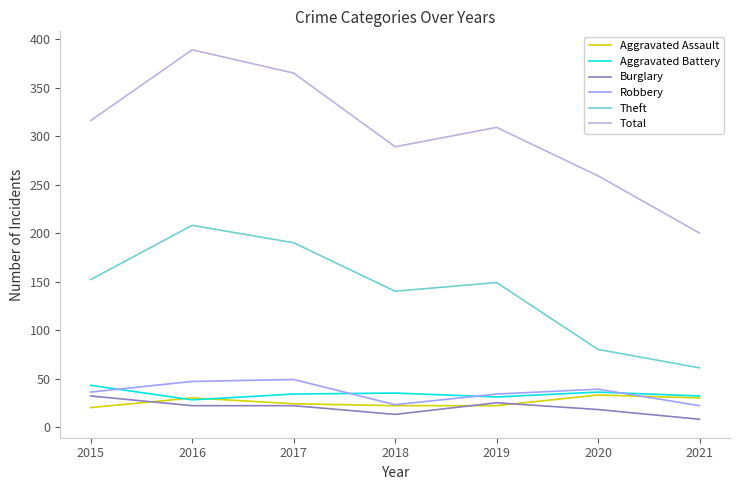

What is the difference between the highest and lowest values at 2016?

367